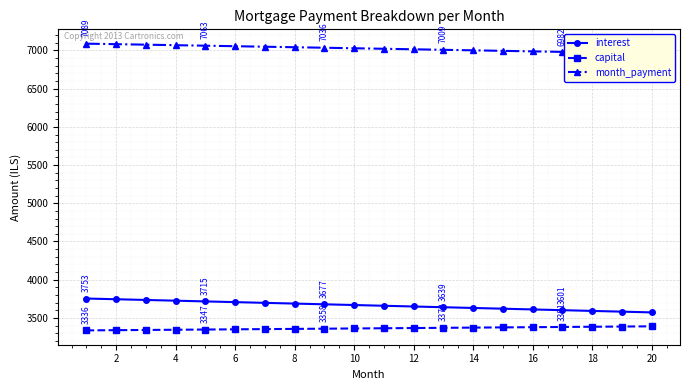

Is it true that interest equals 3571.5 at 20?

True